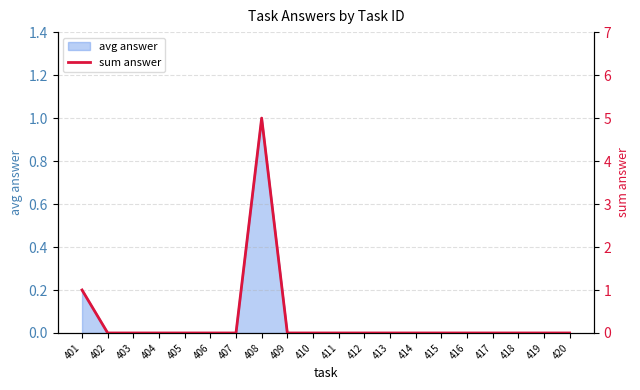

How many data points does each series have?

20